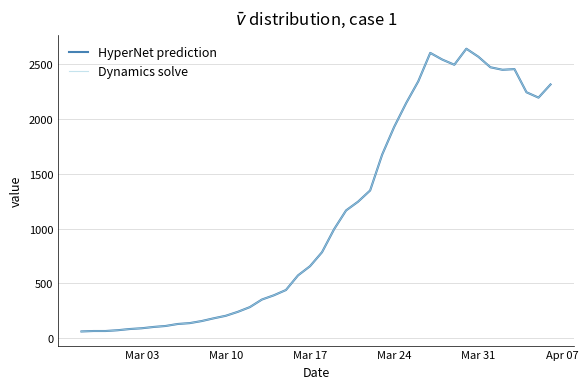

Is this an area chart (filled region under the line)?

No